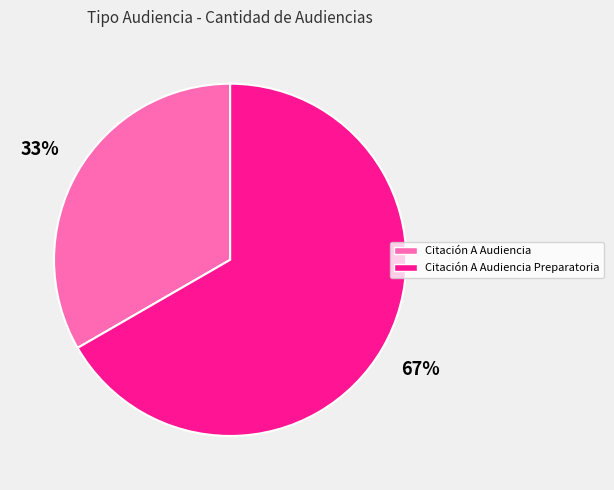

To the nearest percent, what is the average slice percentage?

50%